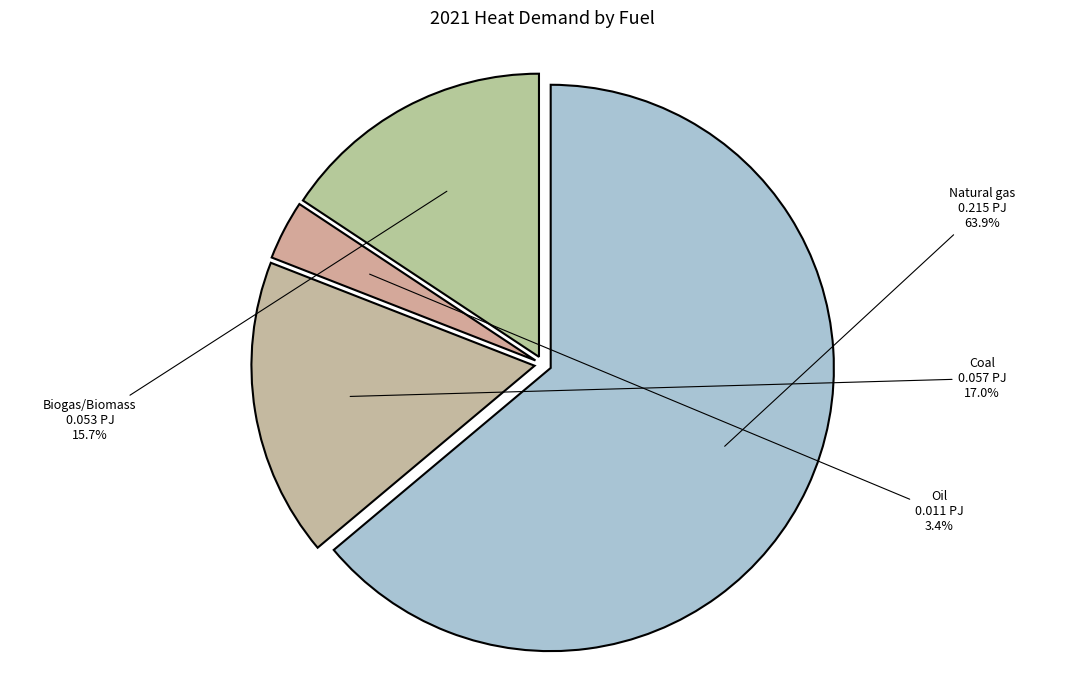

Approximately how many times larger is the value at Oil compared to Biogas/Biomass?

0.2